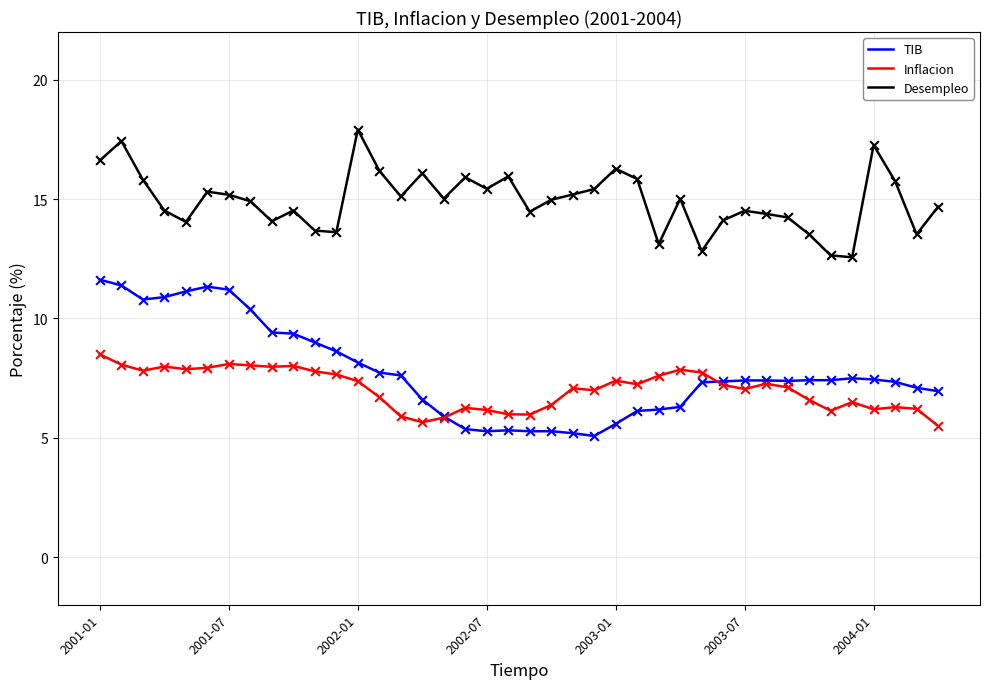

What is the lowest value of the TIB series?

5.1